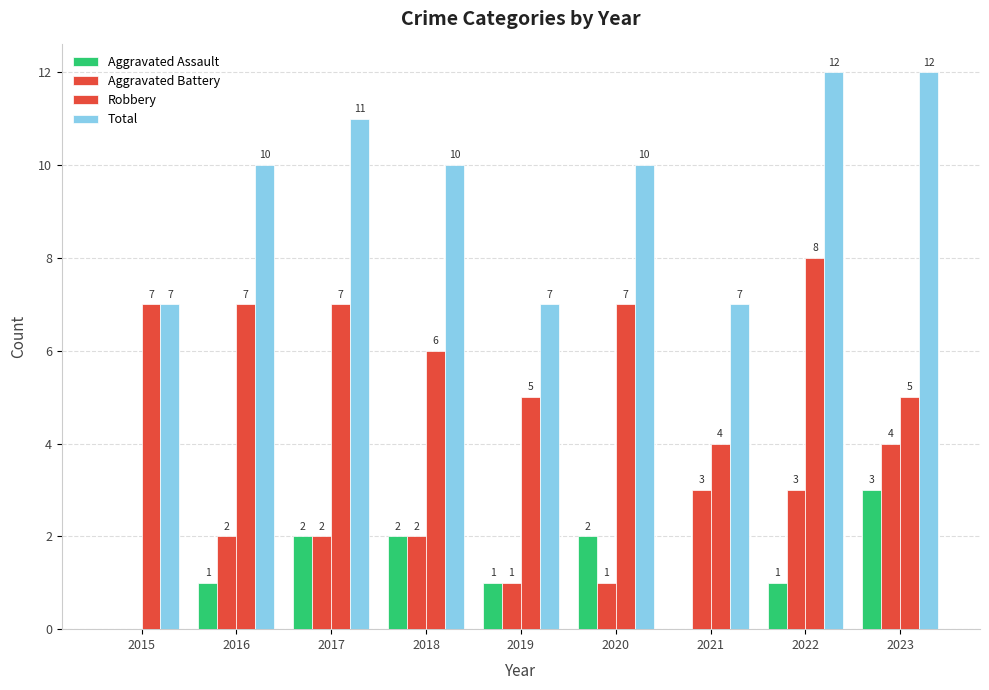

Are the bars grouped side by side (vs. stacked)?

Yes